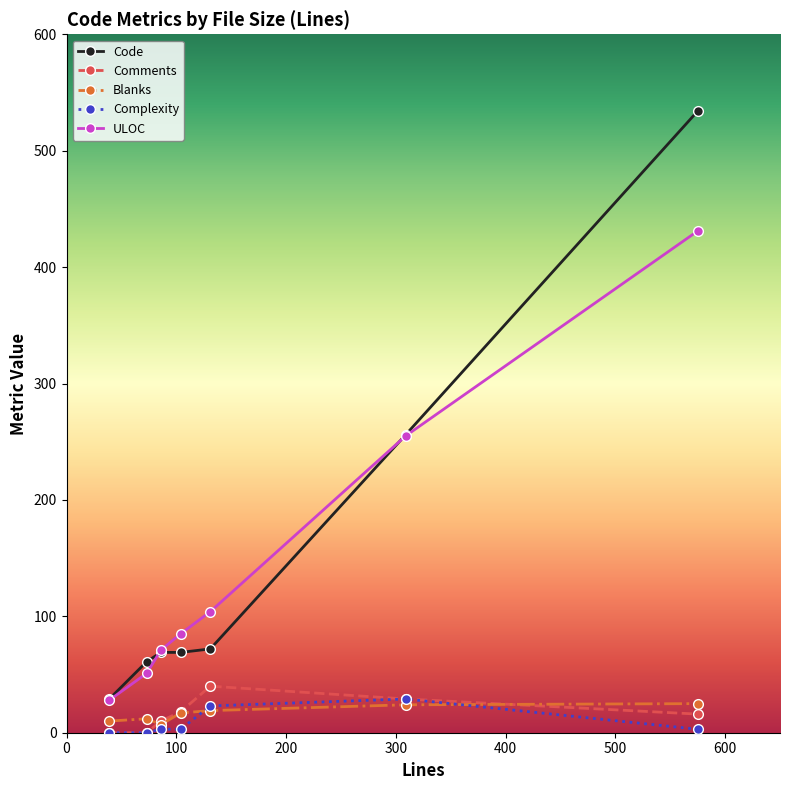

What is the difference between the maximum and second lowest values in the Code series?

473